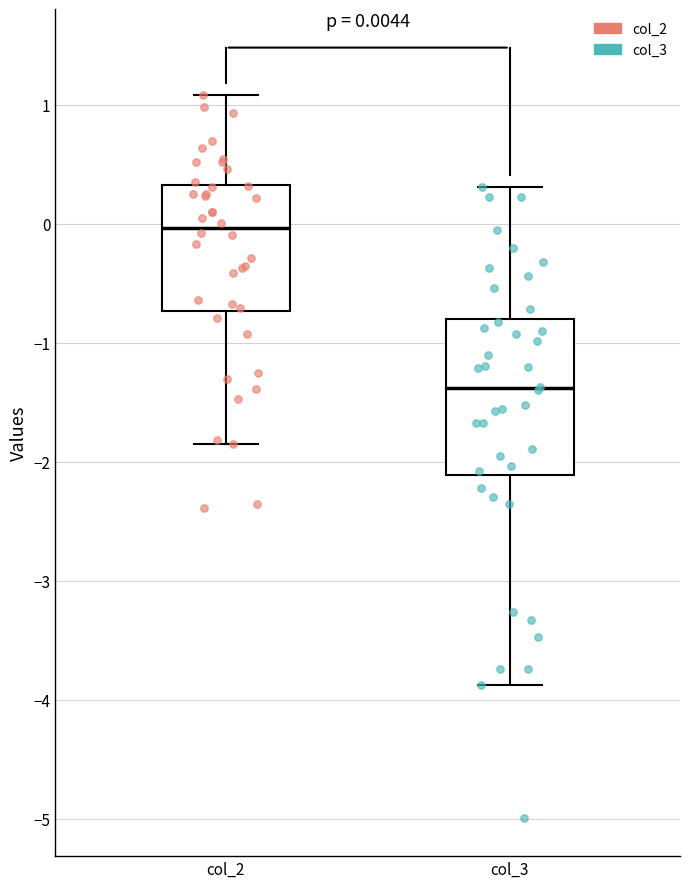

Which box's median line is the highest?

col_2